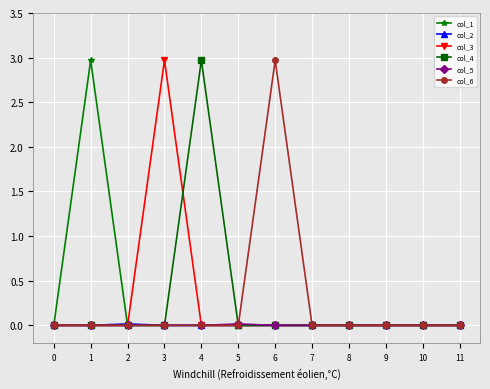

Is it true that col_6 equals 2.1 at 9?

False